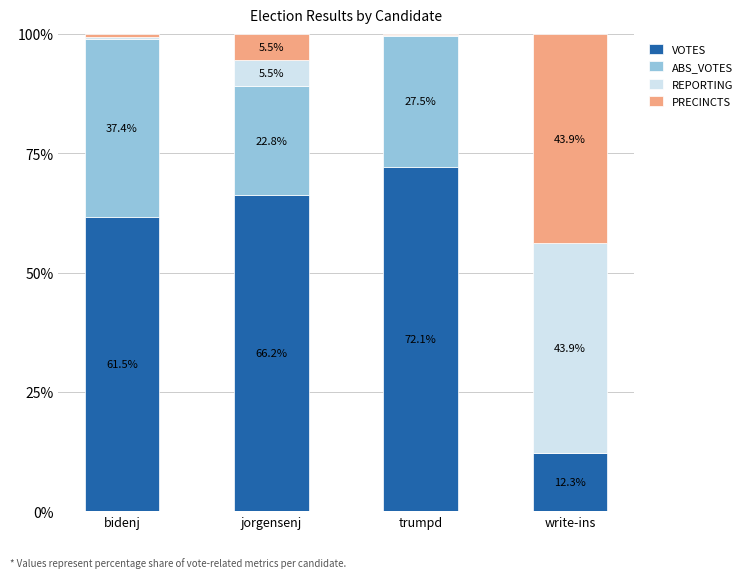

What is the sum of all VOTES values?

212.1